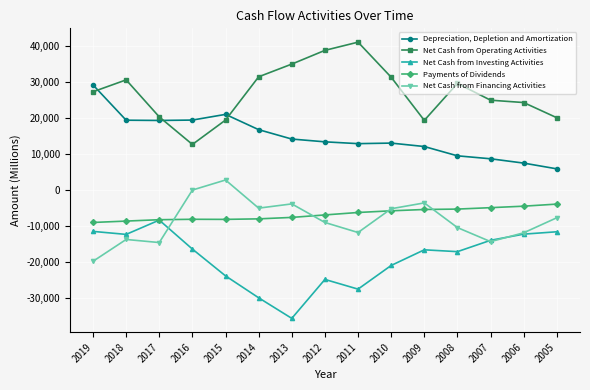

What is the average value of the Net Cash from Financing Activities series?

-8511